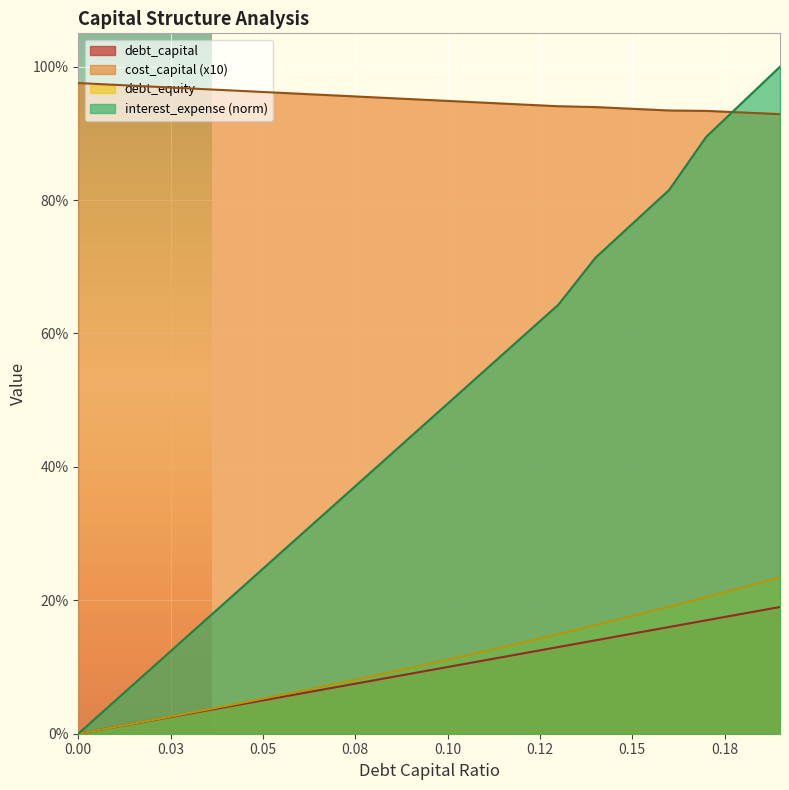

What is the difference between the maximum and minimum values in the debt_capital series?

0.2